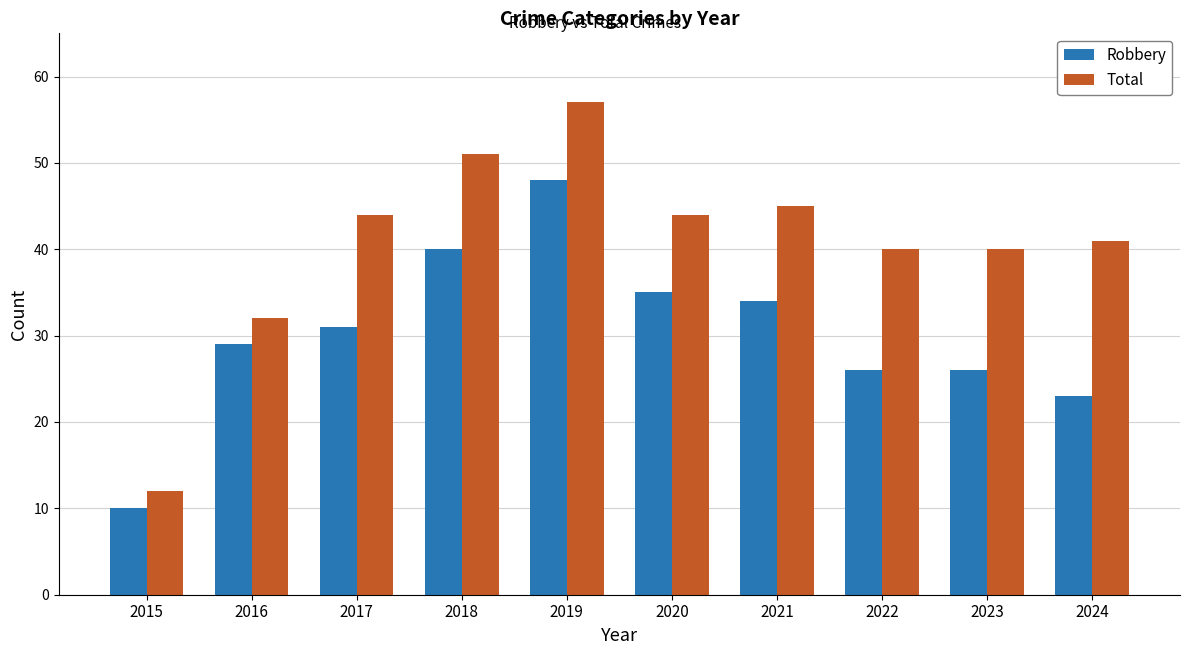

What is the maximum value for Total?

57